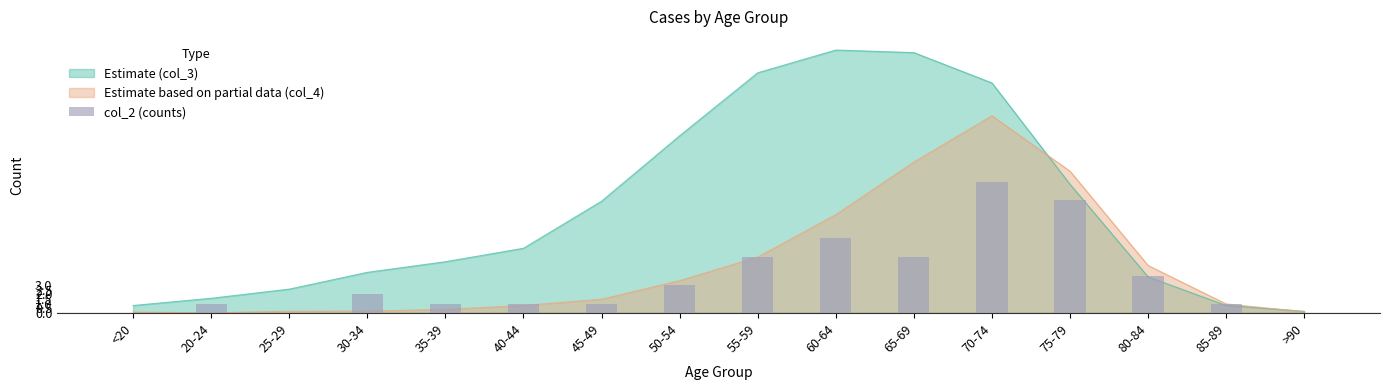

What position from the left is 45-49?

7